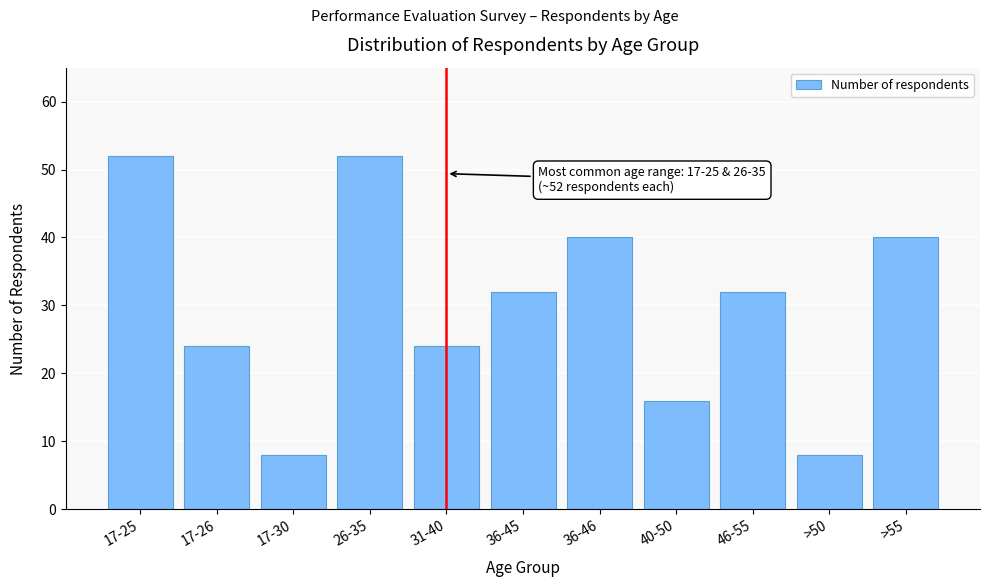

Reading left to right, transcribe all the data shown in this chart.

52	24	8	52	24	32	40	16	32	8	40